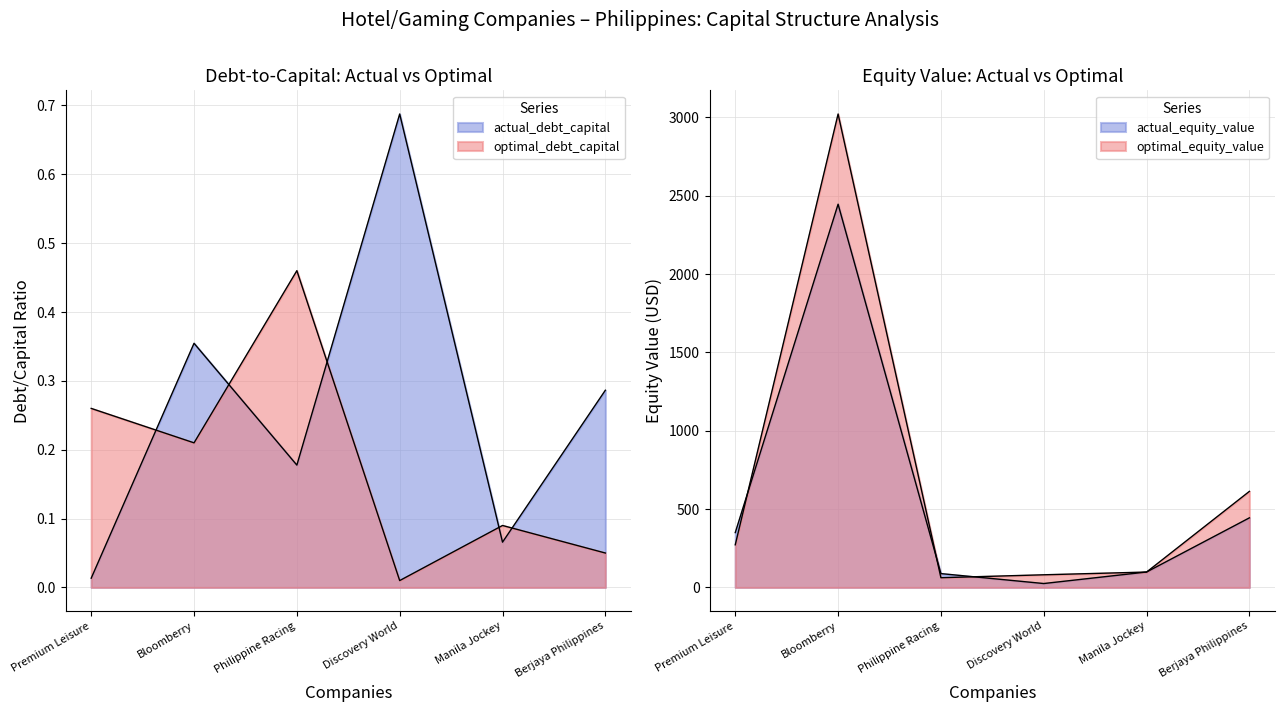

How many intersections are there between actual_debt_capital and optimal_debt_capital?

5